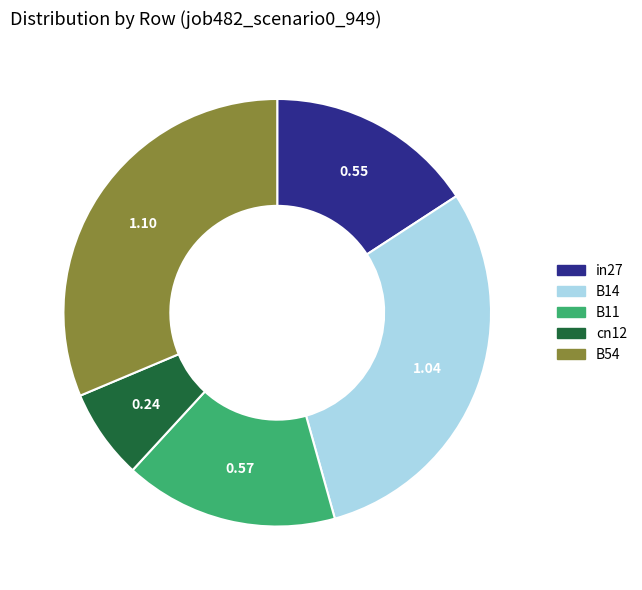

Does B11 represent more than half of the total?

No